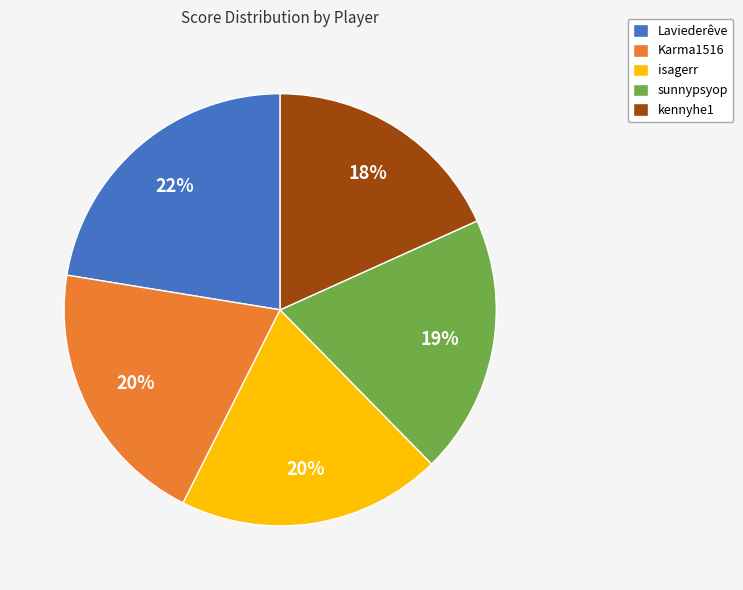

Which slice is the largest?

Laviederêve